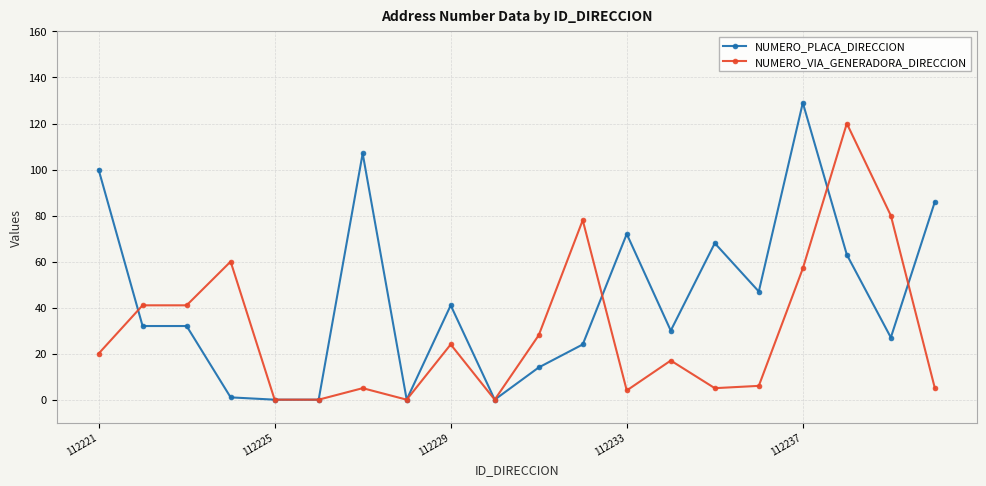

Which series has the widest spread of values?

NUMERO_PLACA_DIRECCION